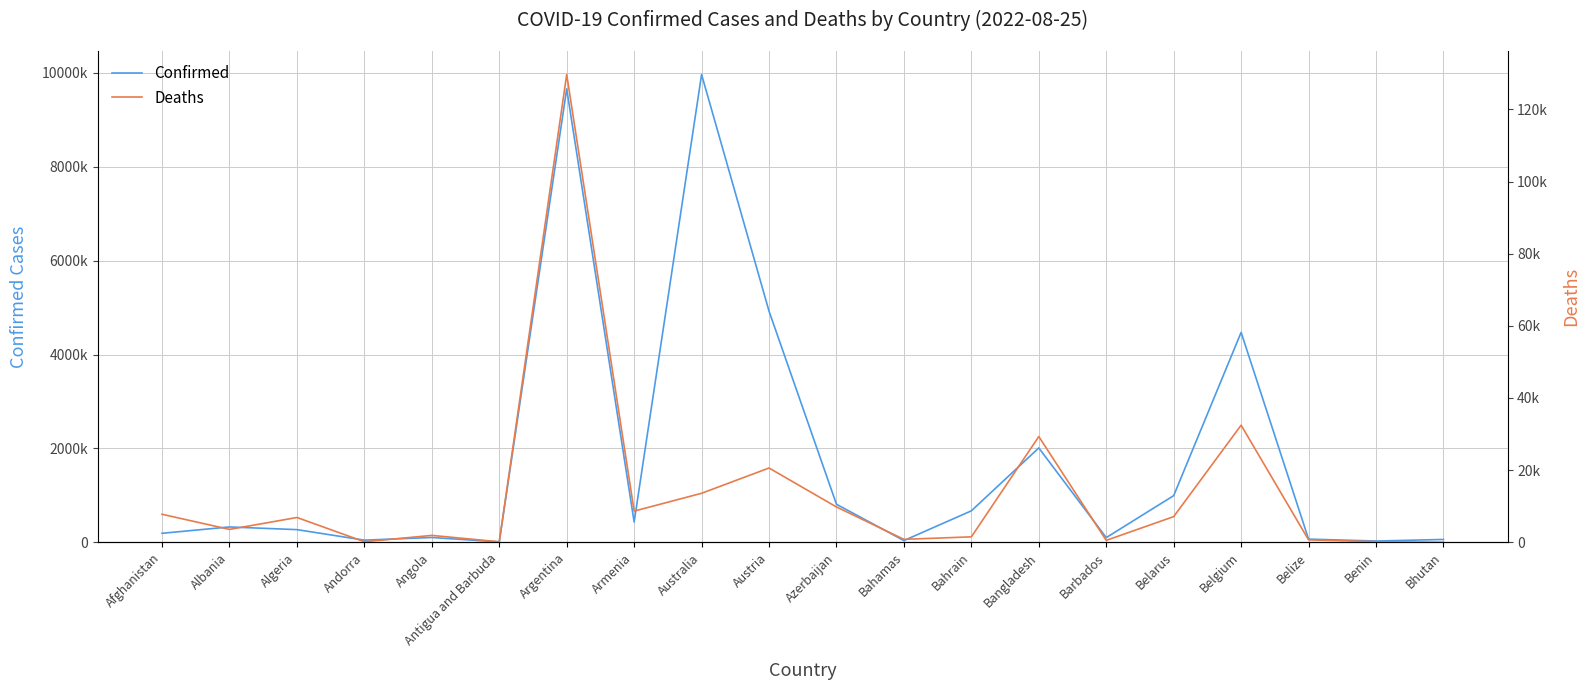

What is the total value across all series at Bahrain?

671933